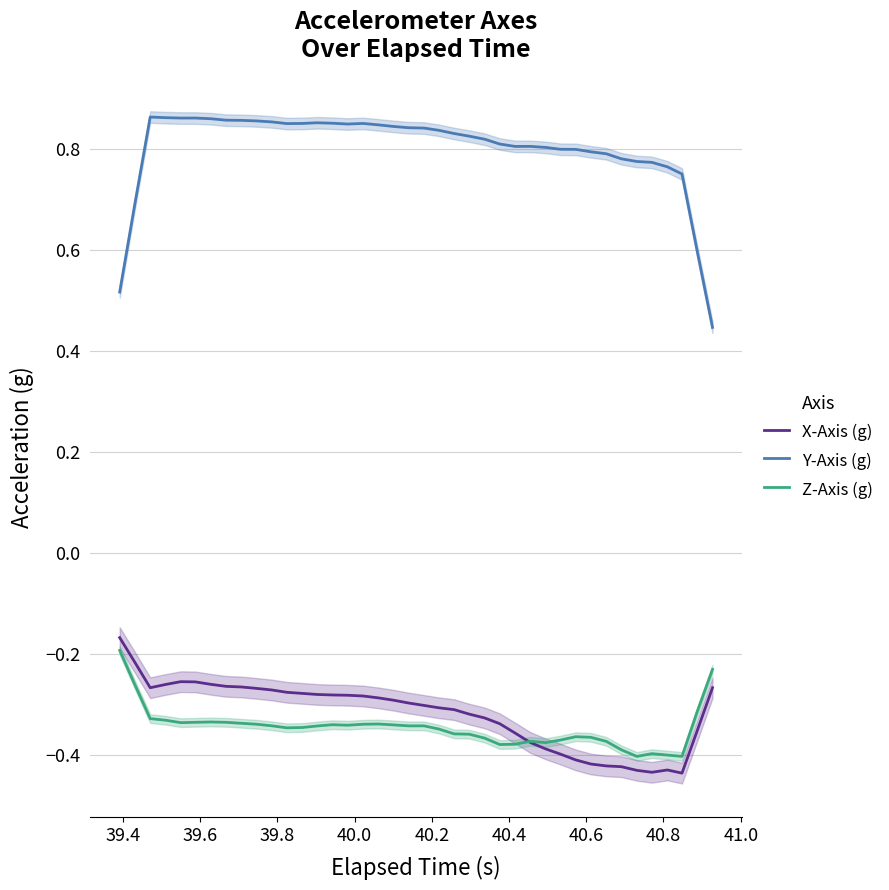

What is the difference between the second highest and minimum values in the X-Axis (g) series?

0.2